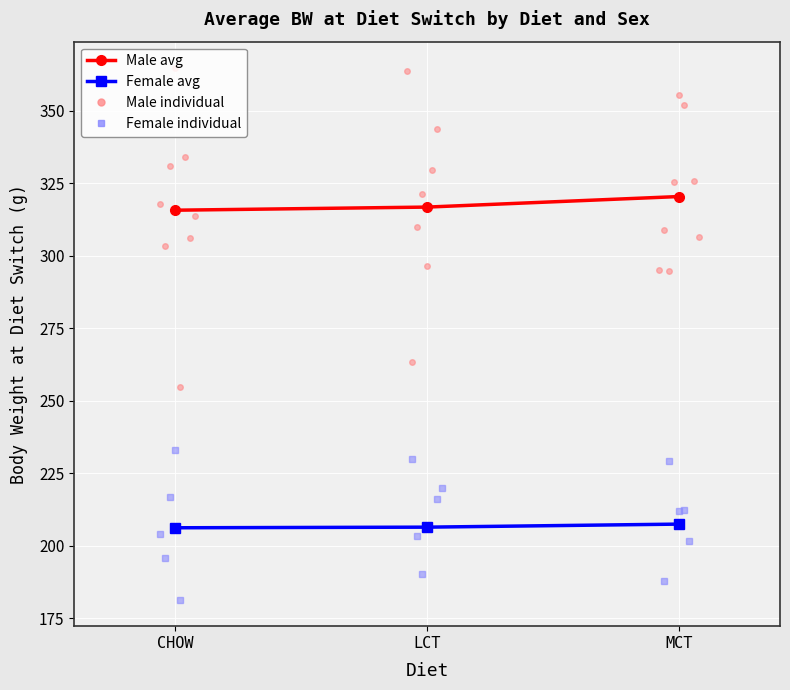

What is the label of the 3rd point from the right?

CHOW